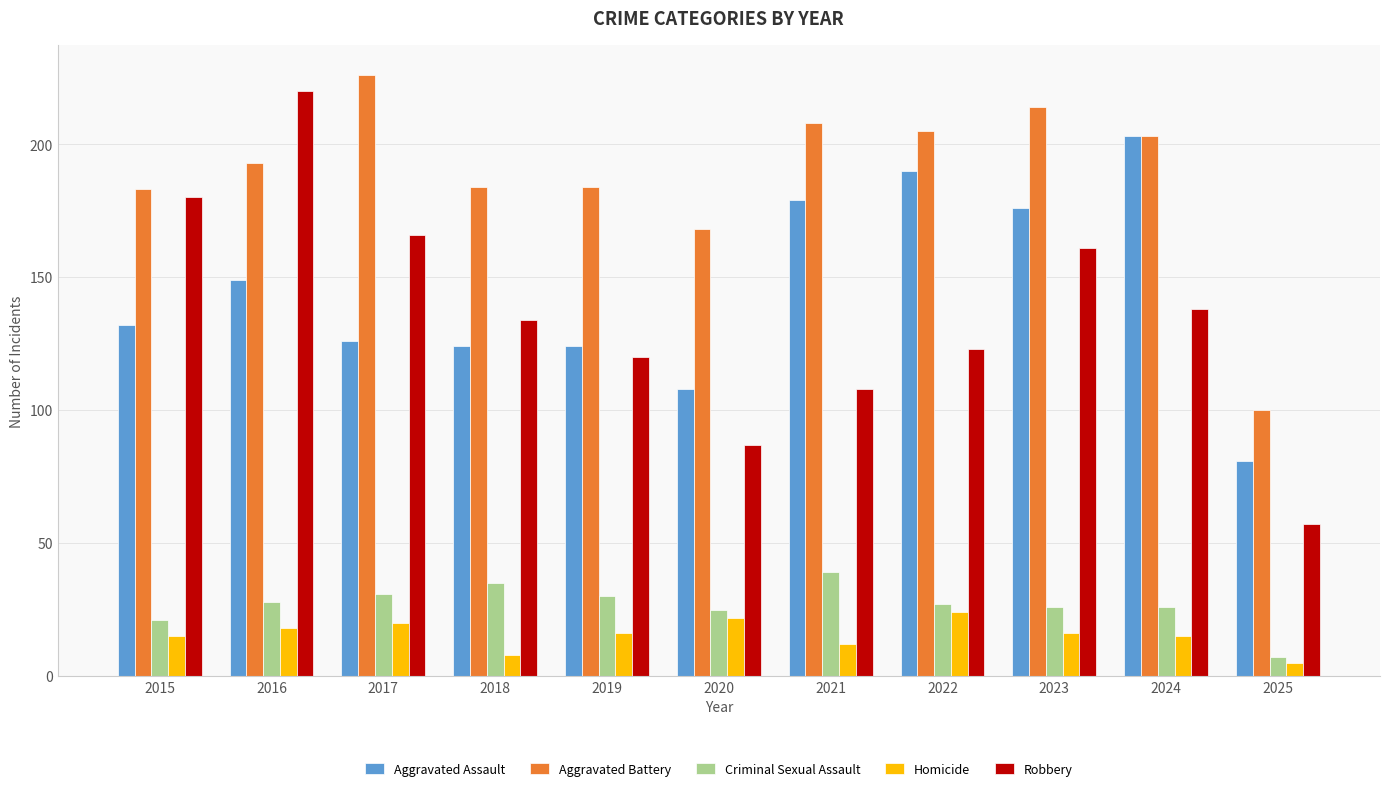

At how many categories does at least one series exceed 50?

11